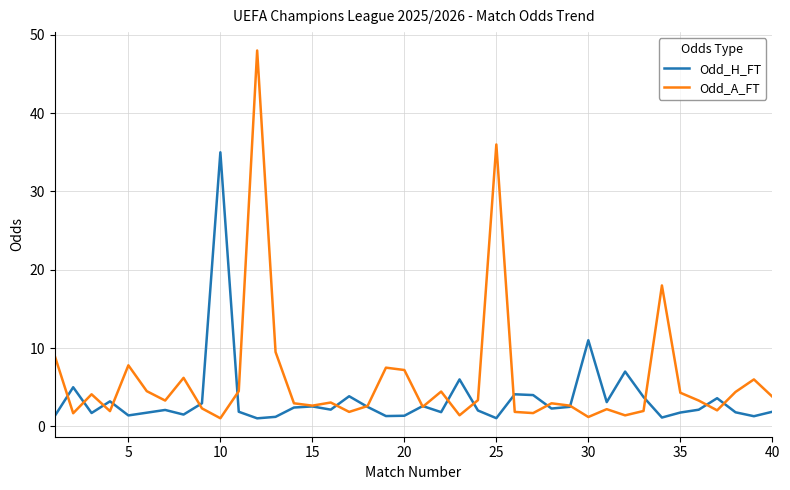

What is the sum of all Odd_A_FT values?

237.2